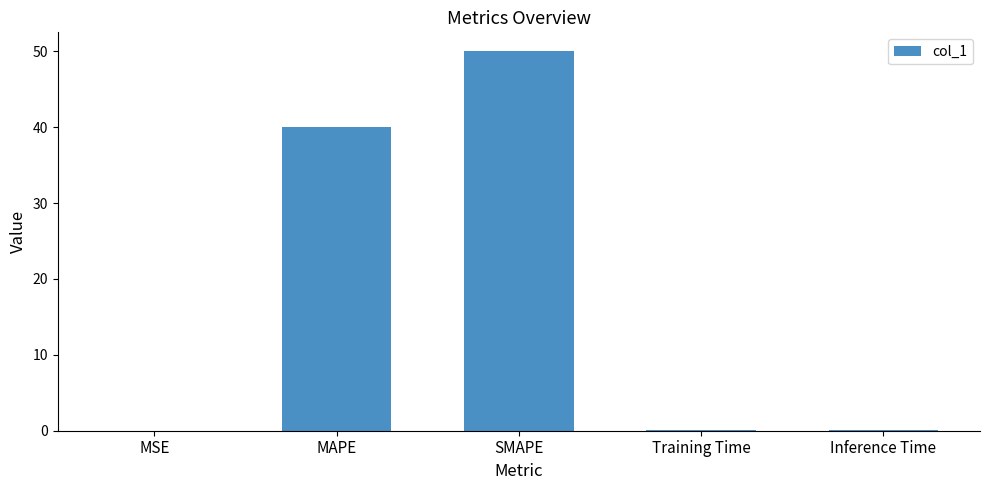

Where is the data nearest to the value 25?

MAPE